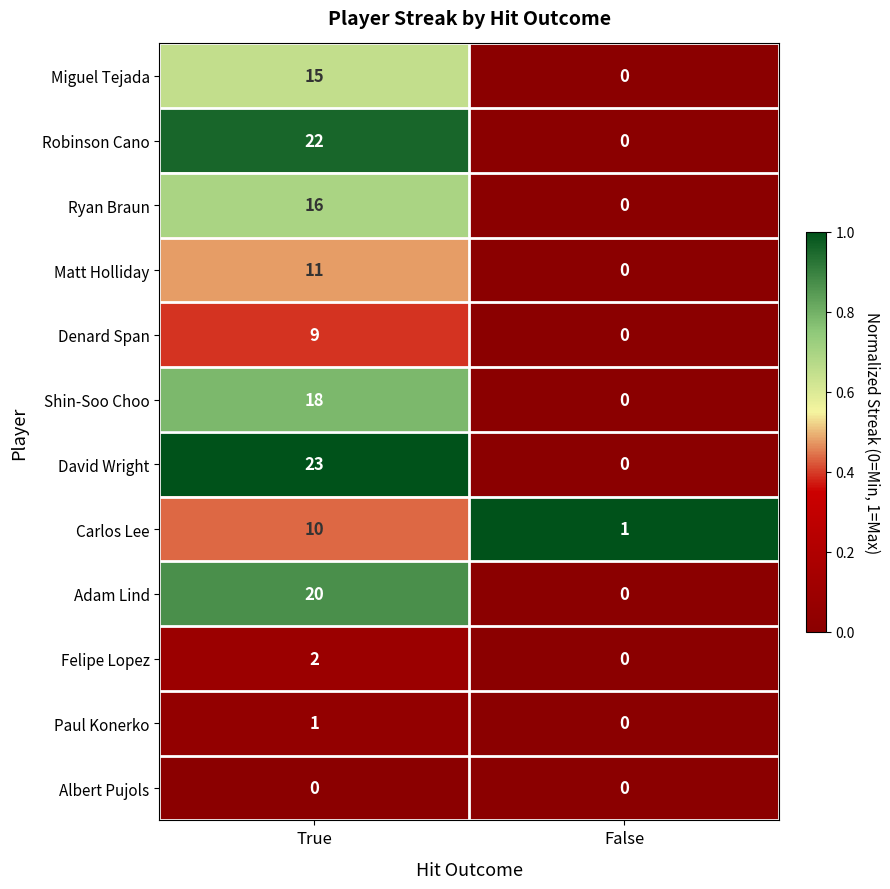

The Felipe Lopez series shows 1 at False. True or false?

False